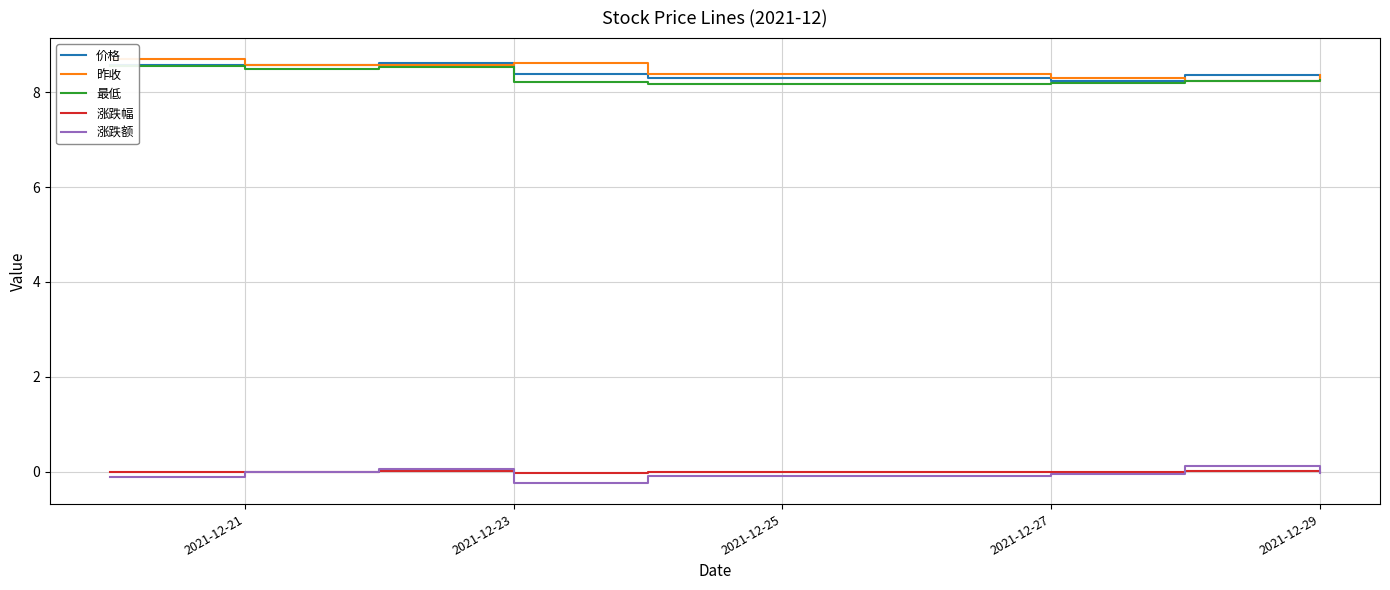

The value of 涨跌额 at 2021-12-29 is -0.0. True or false?

True